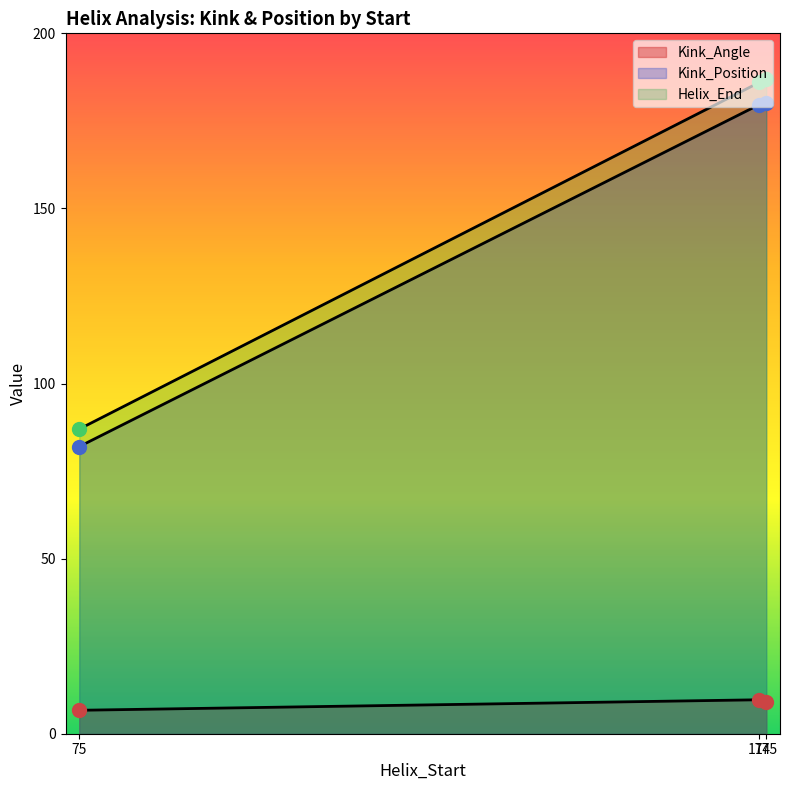

How many lines are shown in the chart?

3